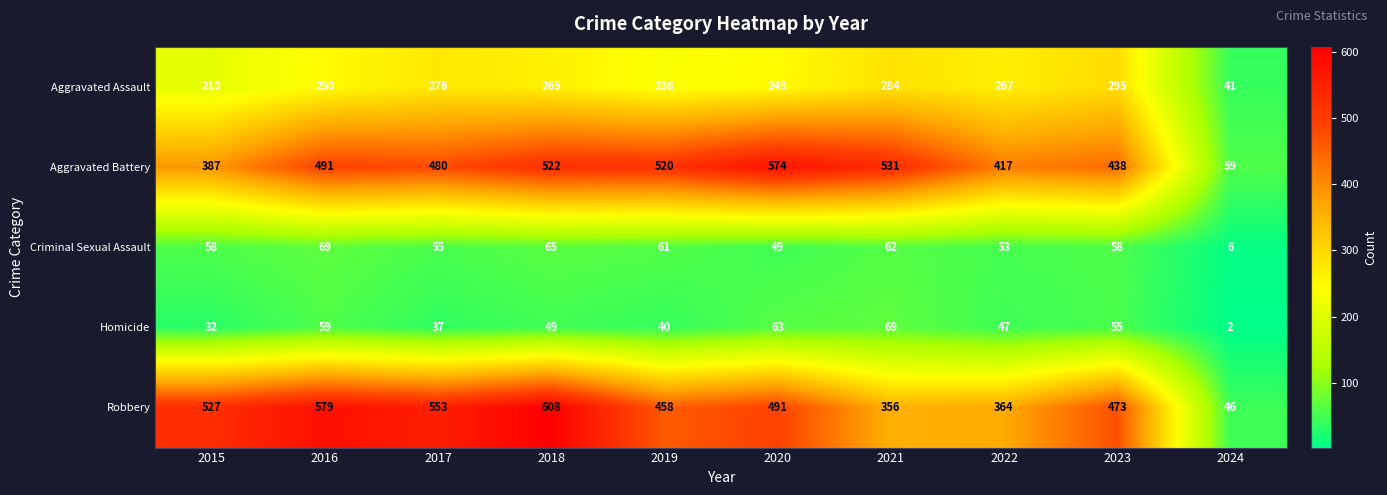

At which label is Criminal Sexual Assault closest to 37?

2020